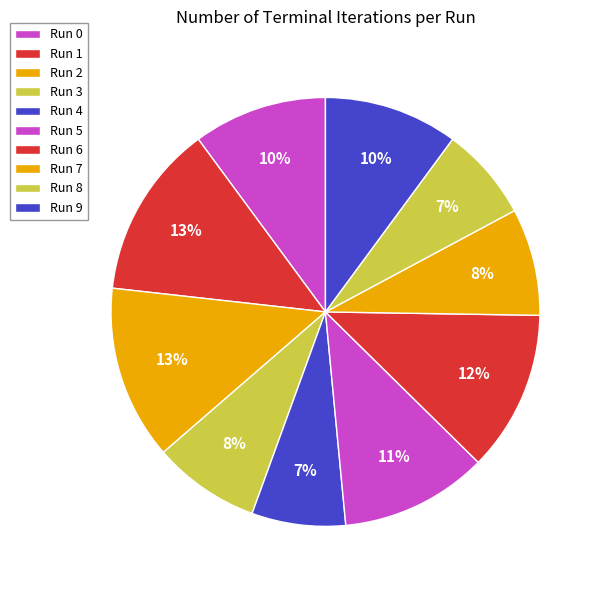

True or false: Run 7 accounts for 1% of the total.

False